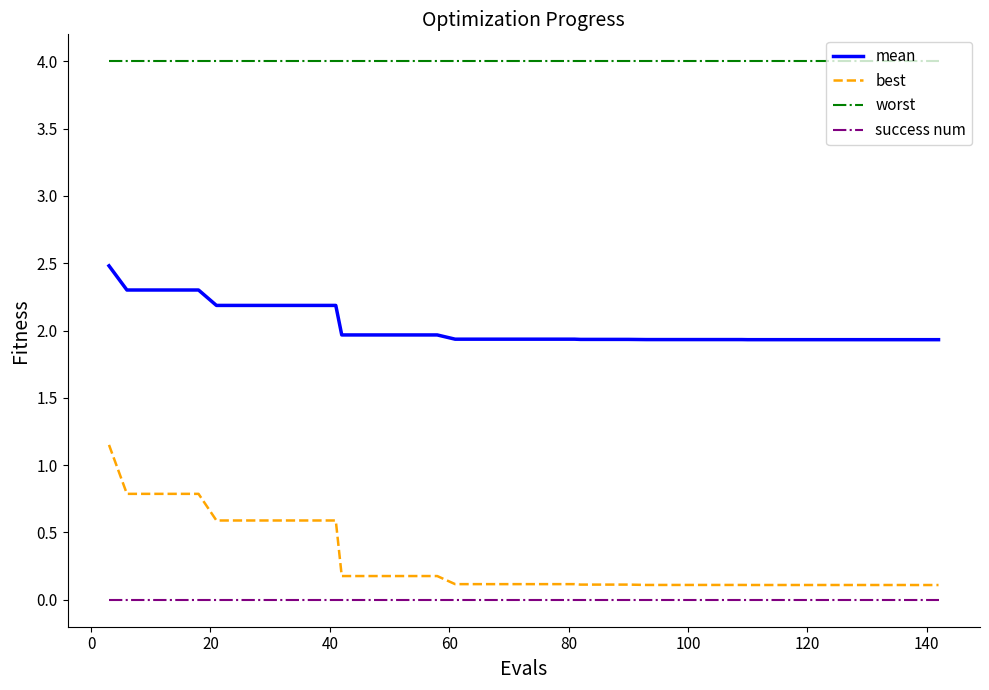

True or false: mean and worst cross at least once.

False